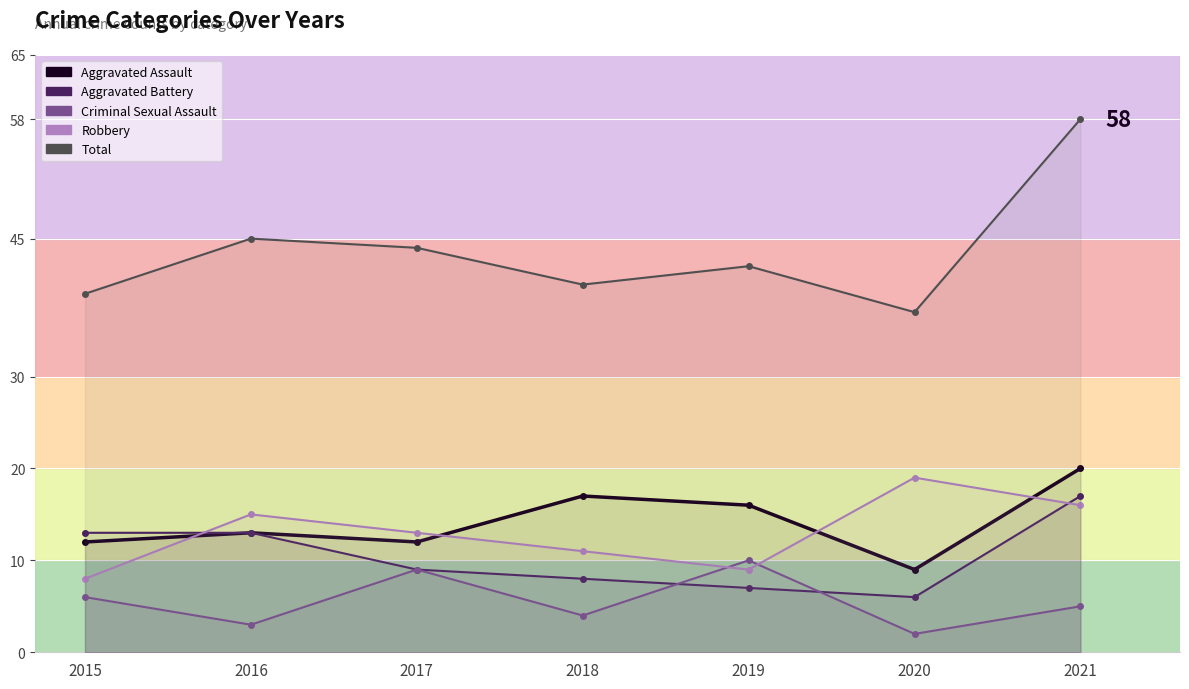

What is the total value across all series at 2017?

87